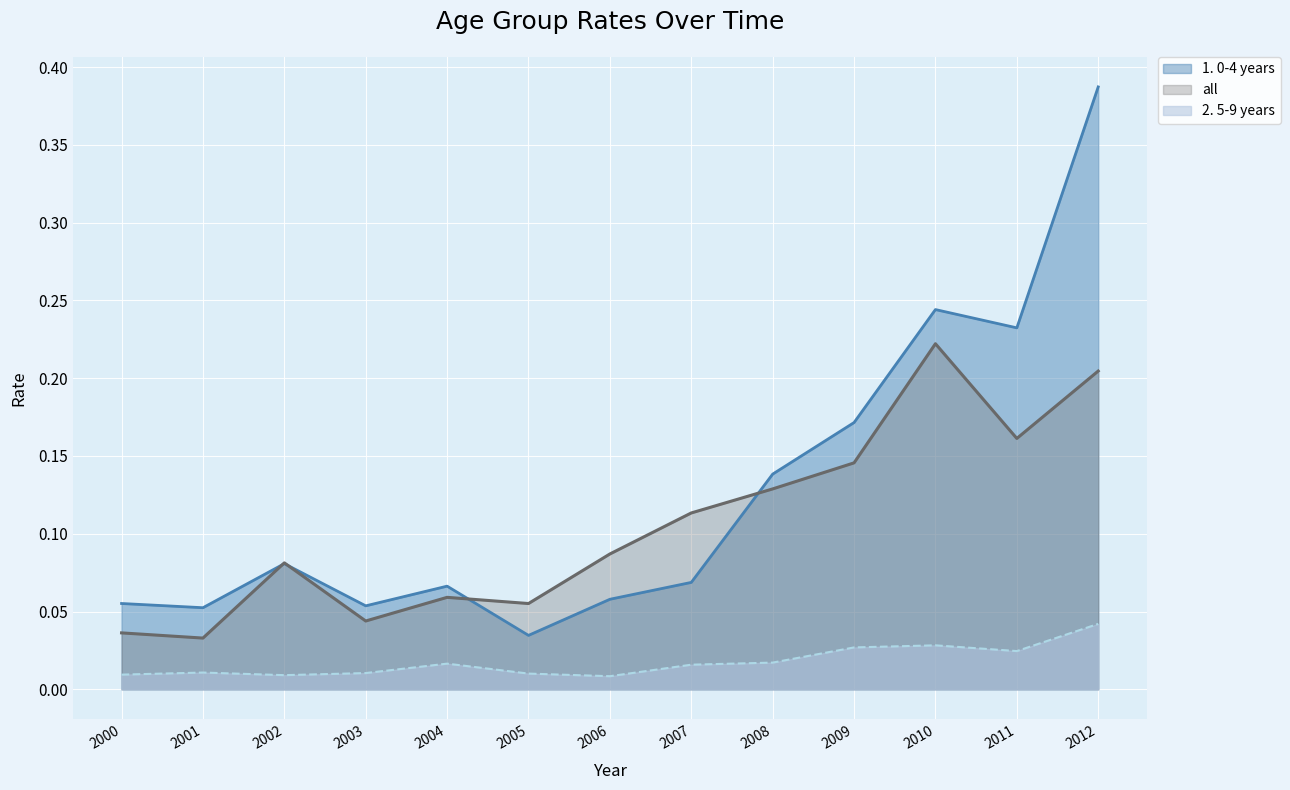

Which series has the largest total across all categories?

1. 0-4 years